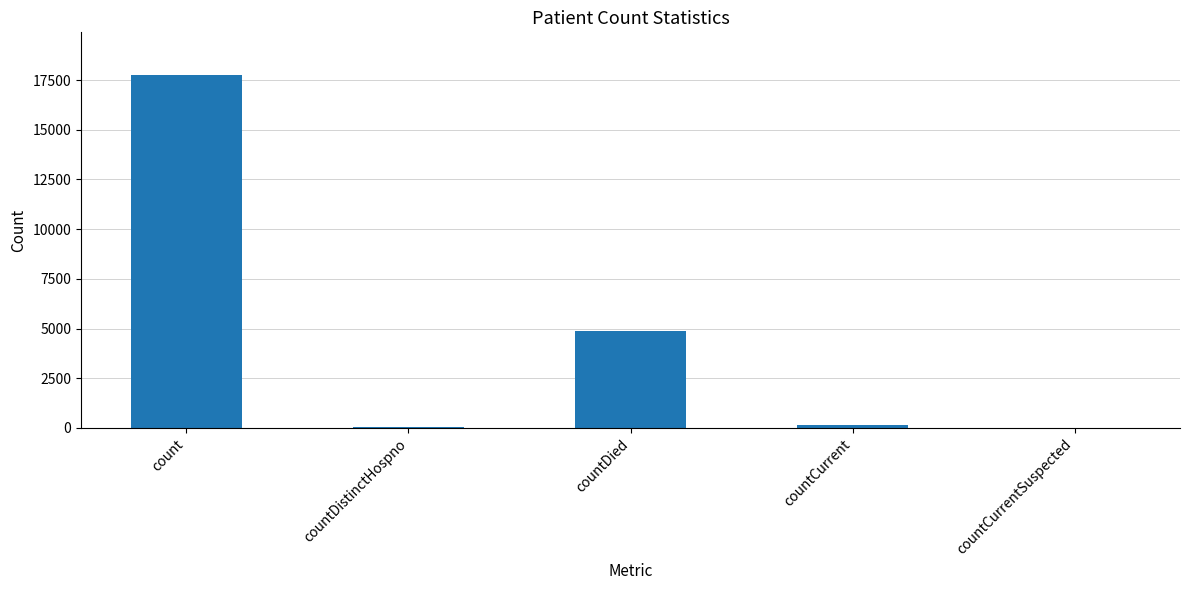

What is the sum of all values?

22876